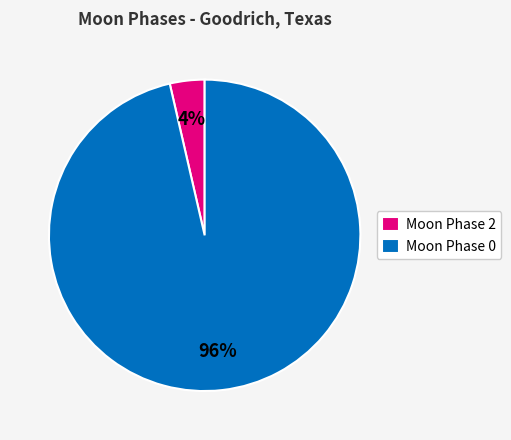

To the nearest percent, what is the average slice percentage?

50%